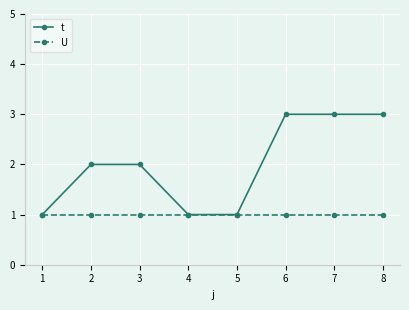

How many data points does each series have?

8